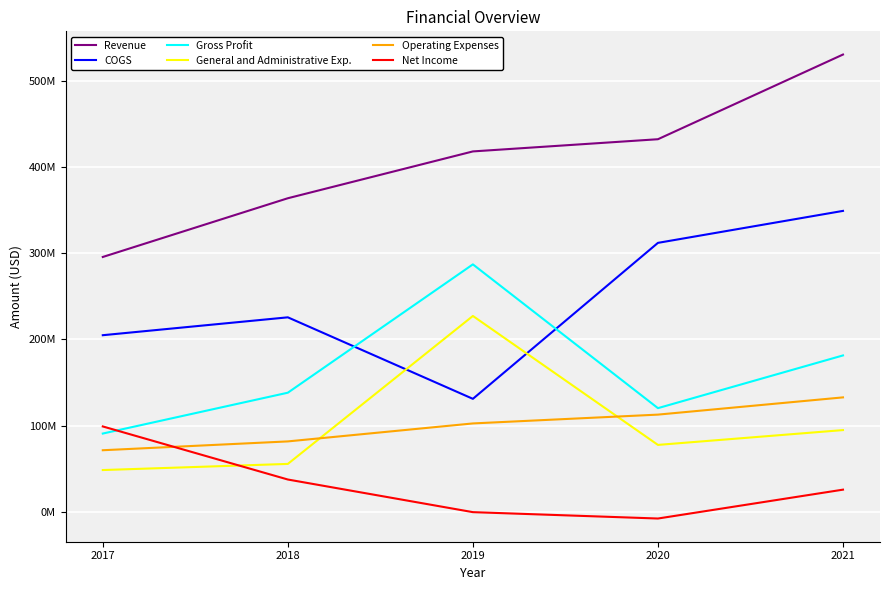

What is the difference between the second highest and second lowest values in the COGS series?

107091000